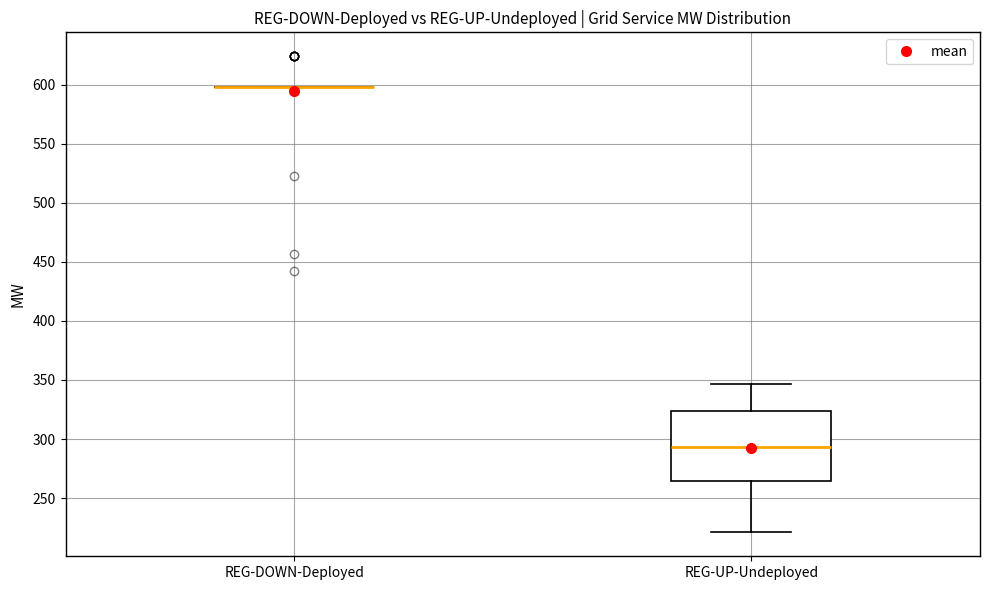

Reading left to right, read every box against the y-axis: the position of its median line, the range the box covers, and the ends of its whiskers. The values are not printed on the chart, so give them approximately, as read against the axis.

REG-DOWN-Deployed: box collapsed to a line at 600, whiskers 600 to 600
REG-UP-Undeployed: median 295, box 265 to 325, whiskers 220 to 345